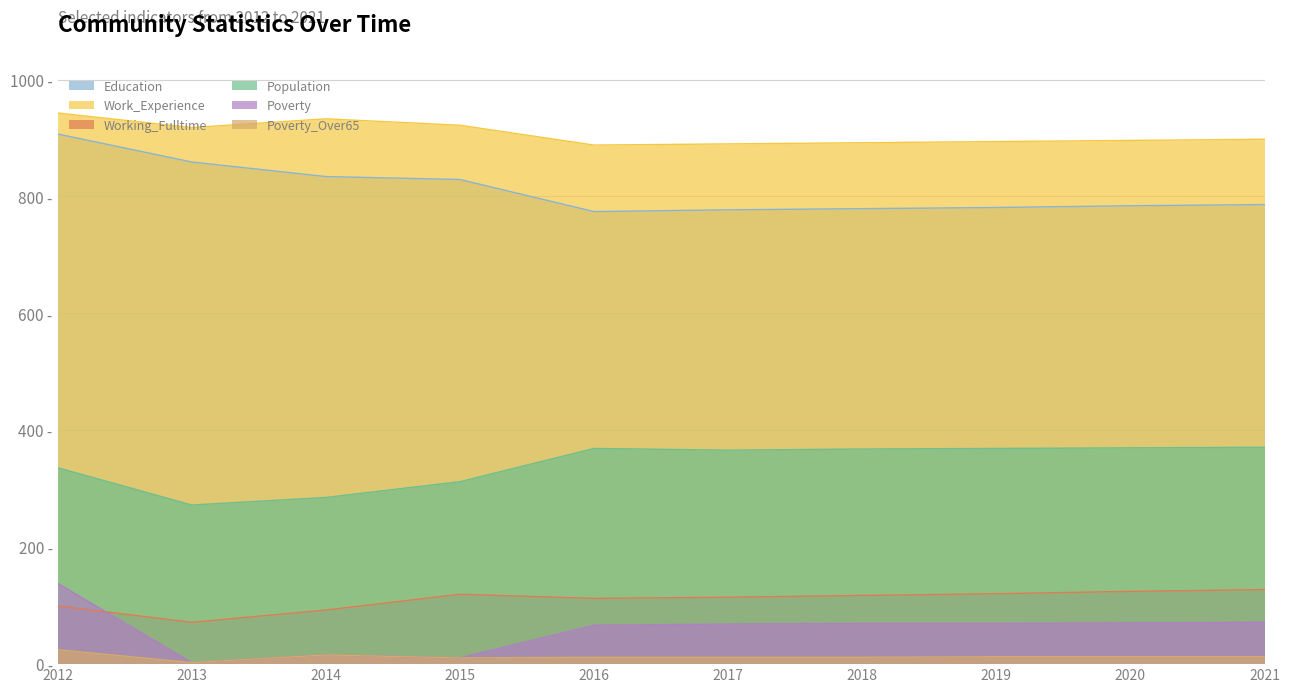

What is the sum of the Education values at 2021 and 2019?

1567